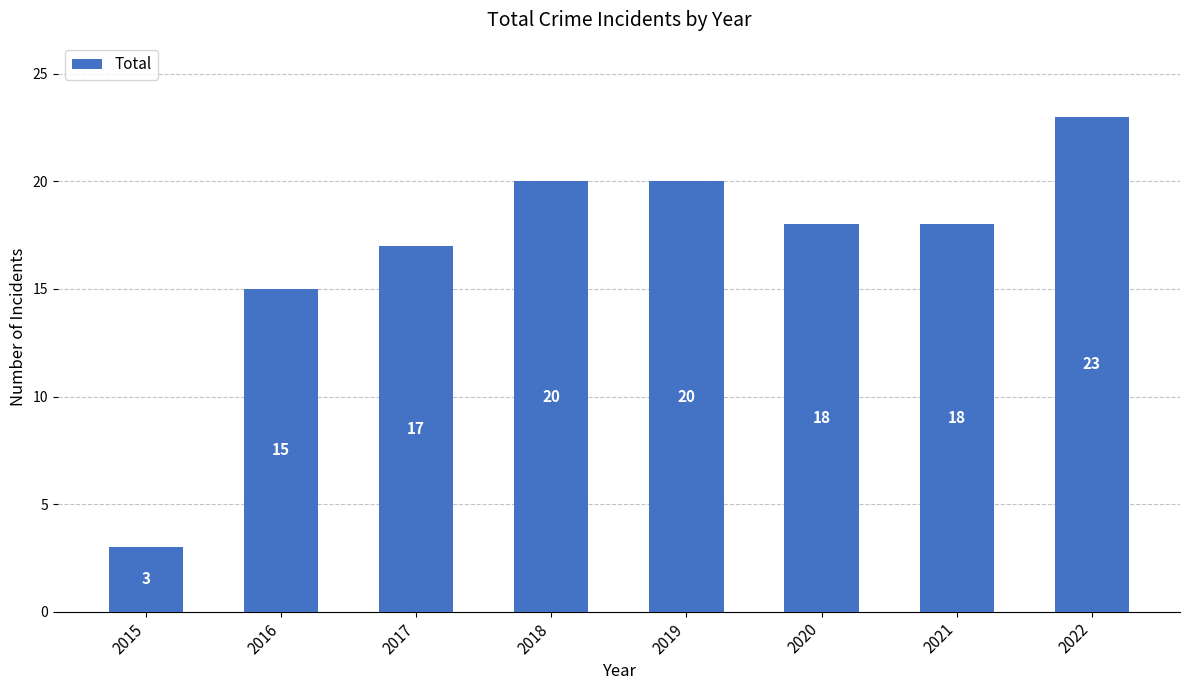

What is the value of the 6th bar from the left?

18